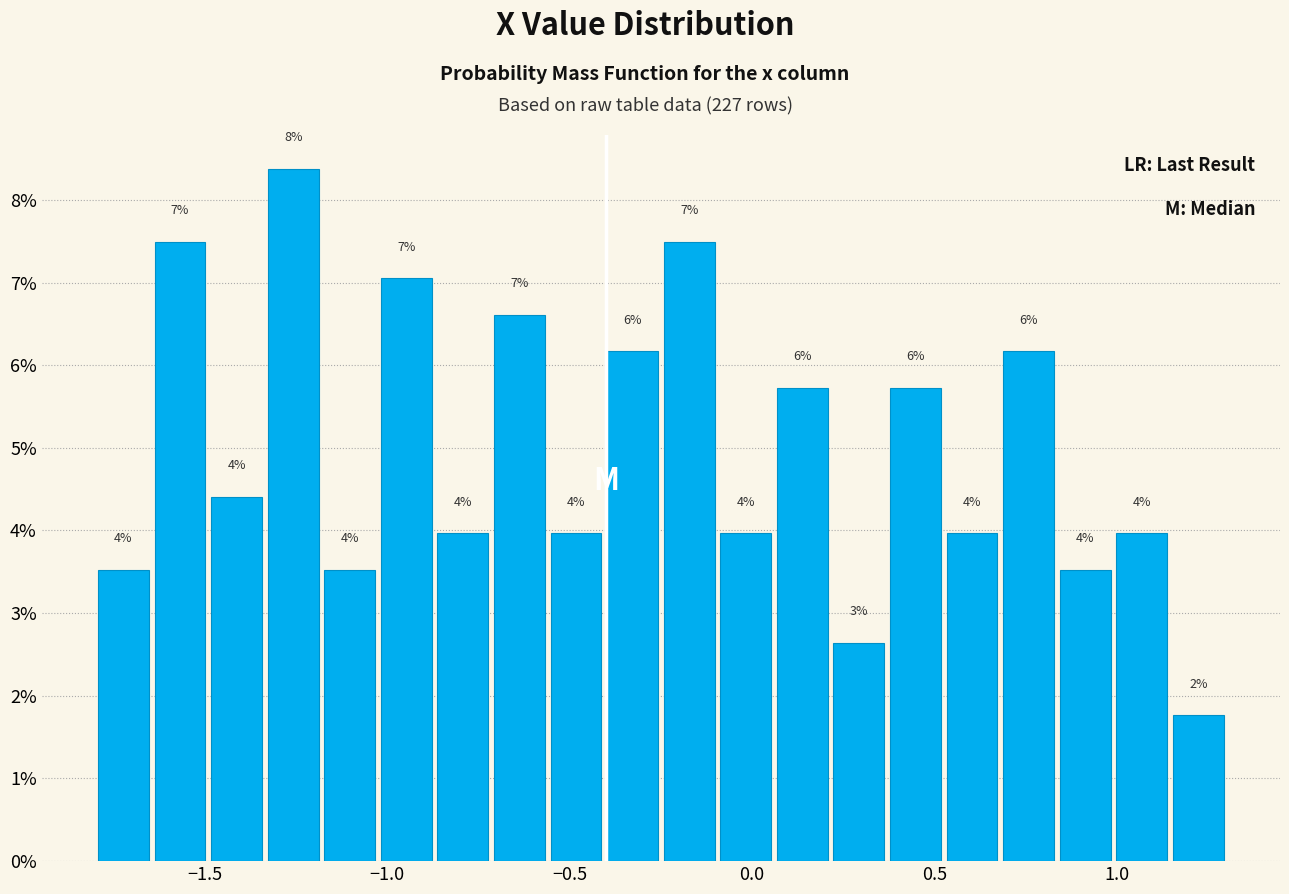

Around what value on the x-axis is the tallest bar? Give the approximate position of its centre, as read against the axis.

-1.25